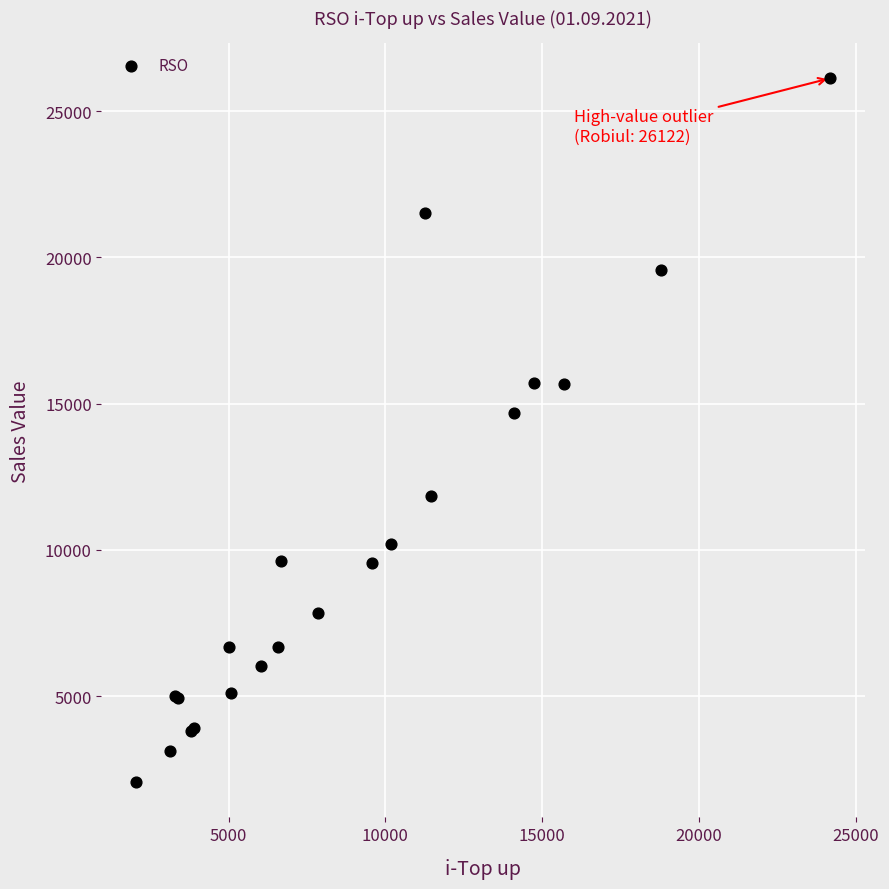

What Y value in the scatter plot is closest to 14089?

14670